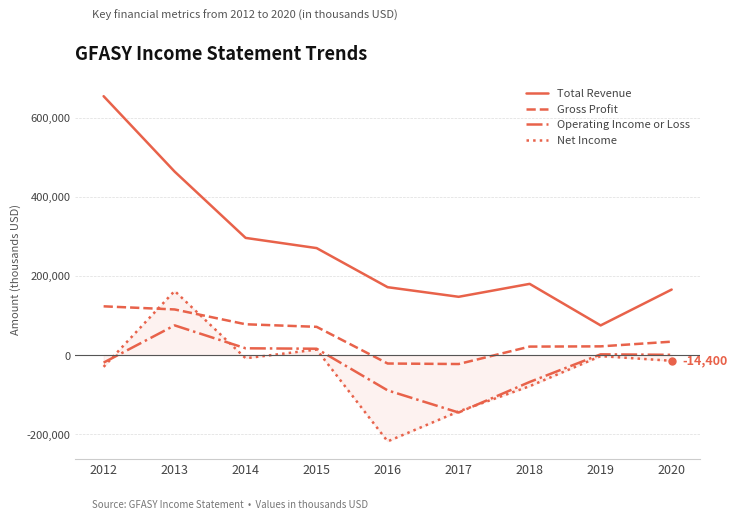

What is the difference between the maximum and second lowest values in the Net Income series?

304900